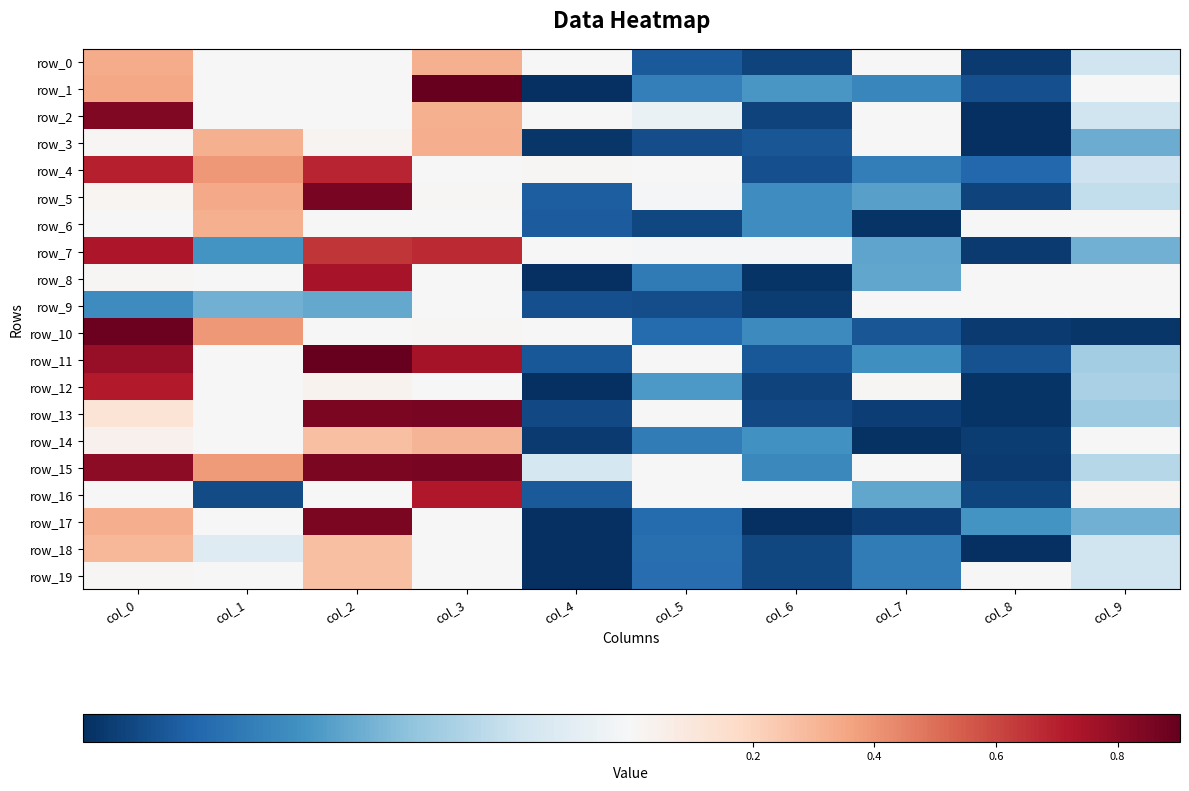

What is the total value across all series at col_1?

2.2